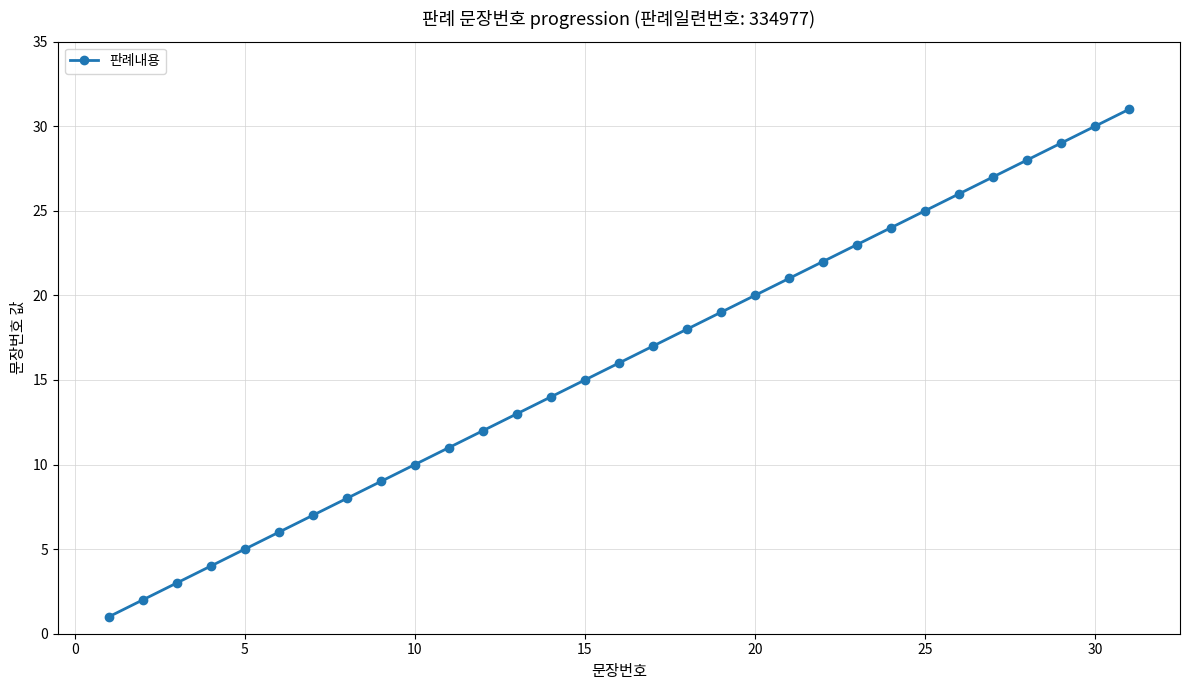

What is the difference between the maximum and minimum values?

30